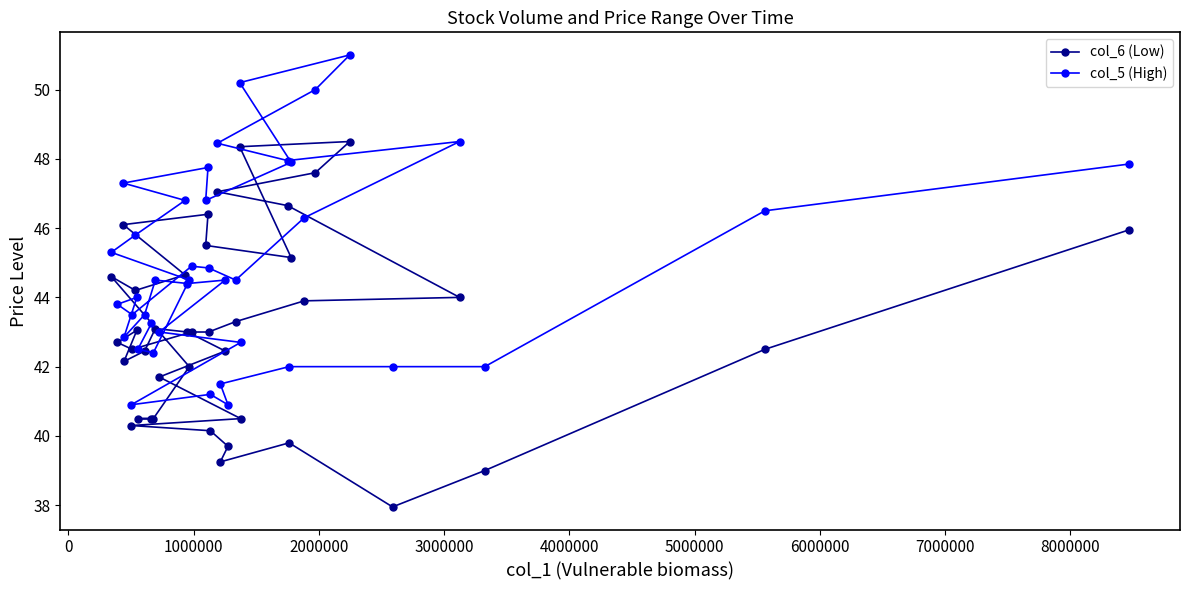

How many lines are shown in the chart?

2